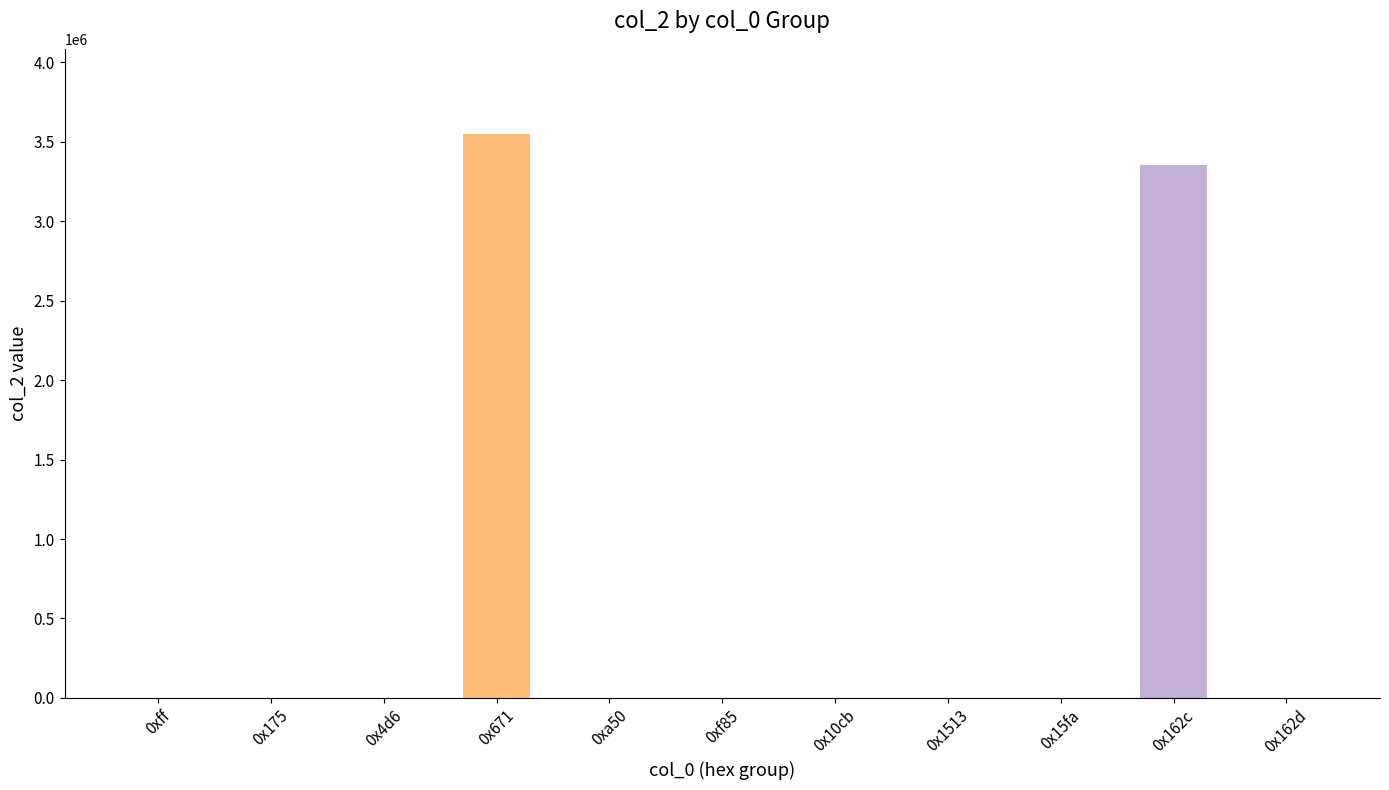

The value at 0x175 is 320. True or false?

True